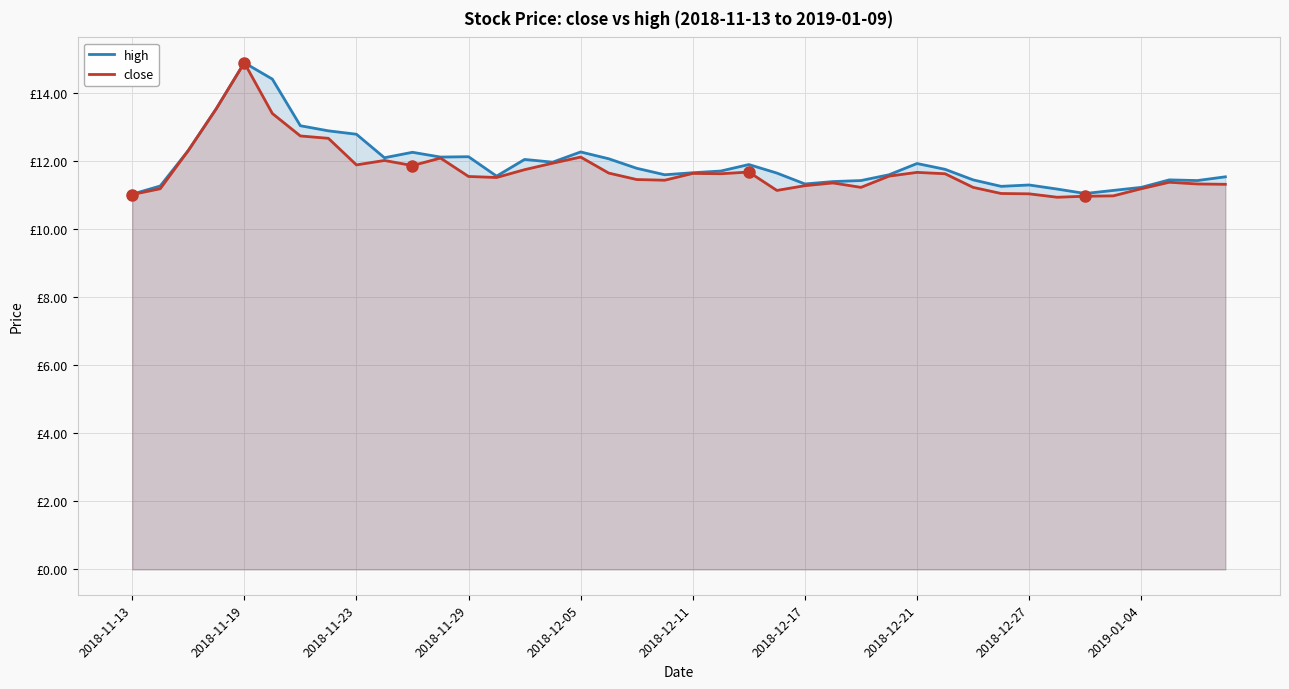

What are all the series names shown in the legend?

high, close